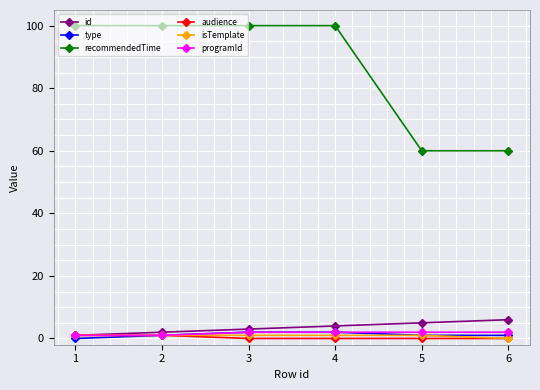

Does the chart display data point markers on the line(s)?

Yes